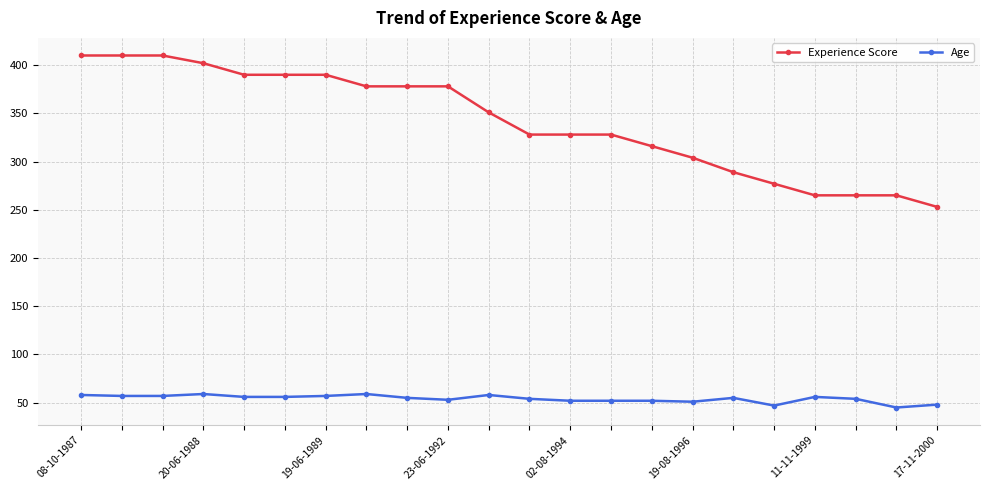

How many data points in Experience Score are less than 351?

11